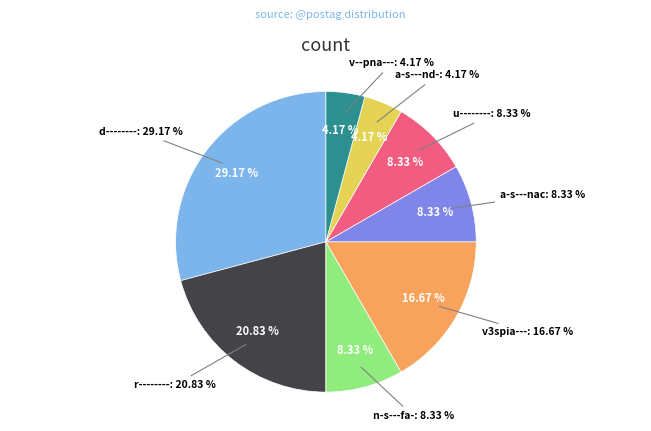

Does any single category account for the majority?

No